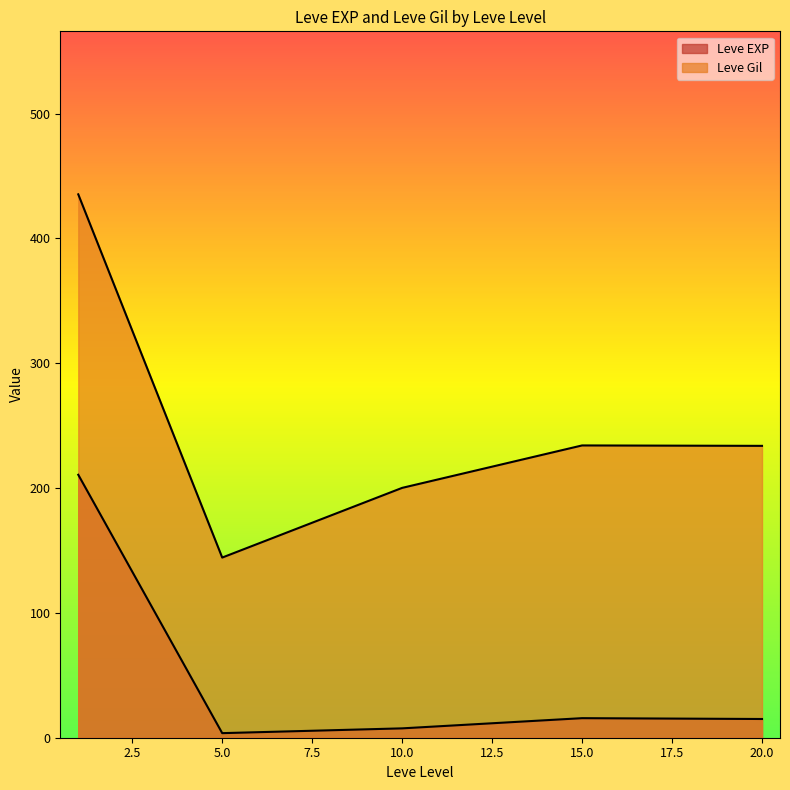

Is it true that Leve EXP equals 10 at 20?

False